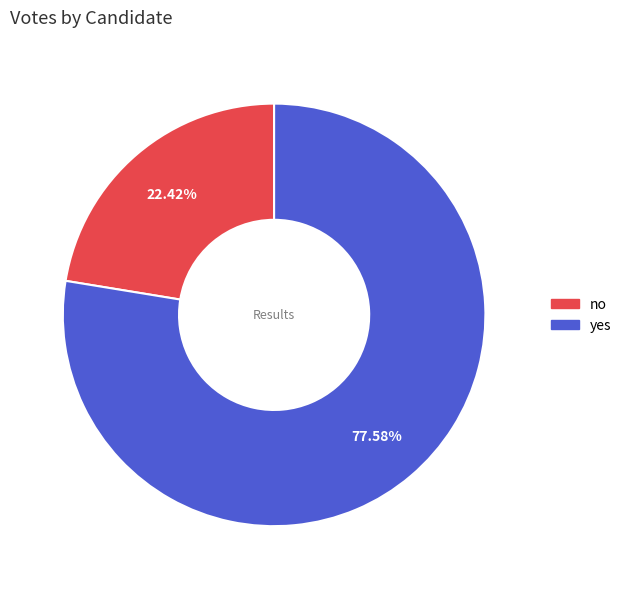

Which category accounts for the majority?

yes